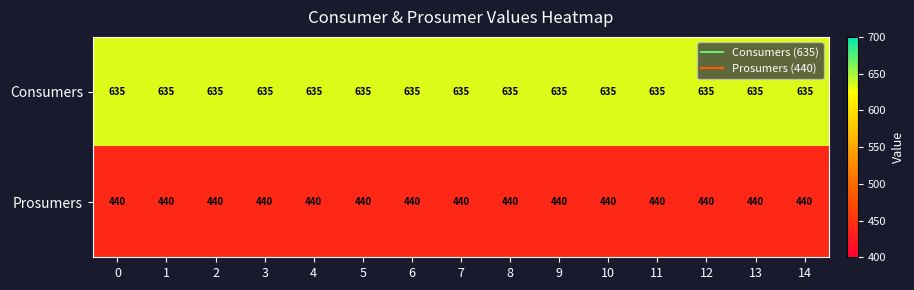

What is the minimum value shown in the chart?

440